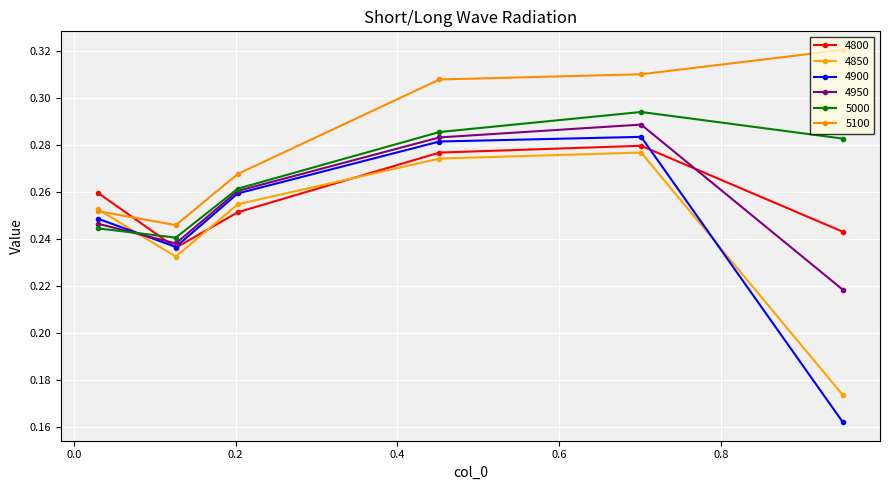

Count the 4900 values in the range 0 to 1.

6